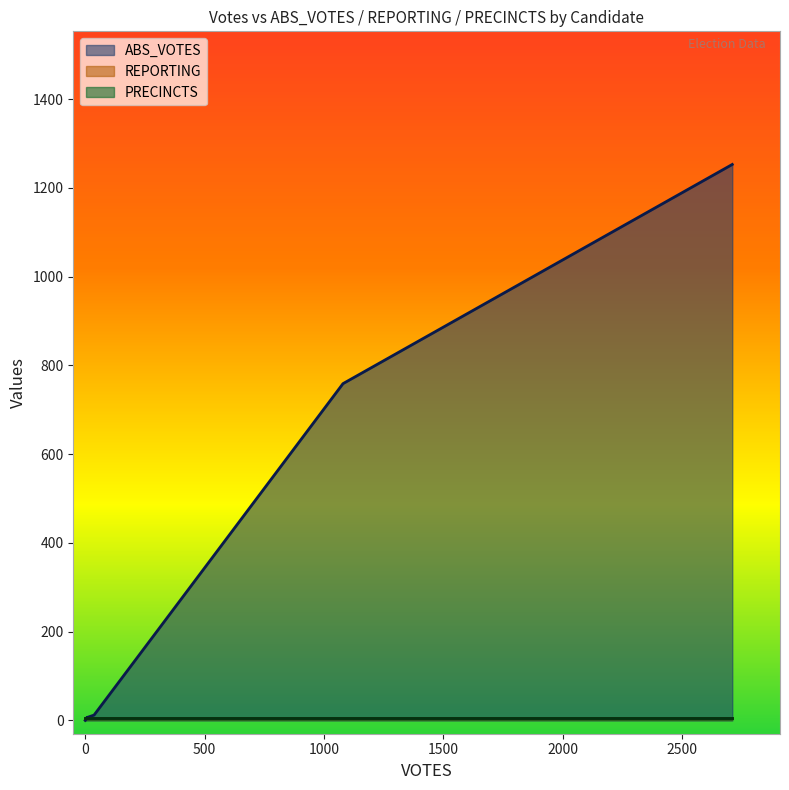

The value of ABS_VOTES at bidenj is 759. True or false?

True